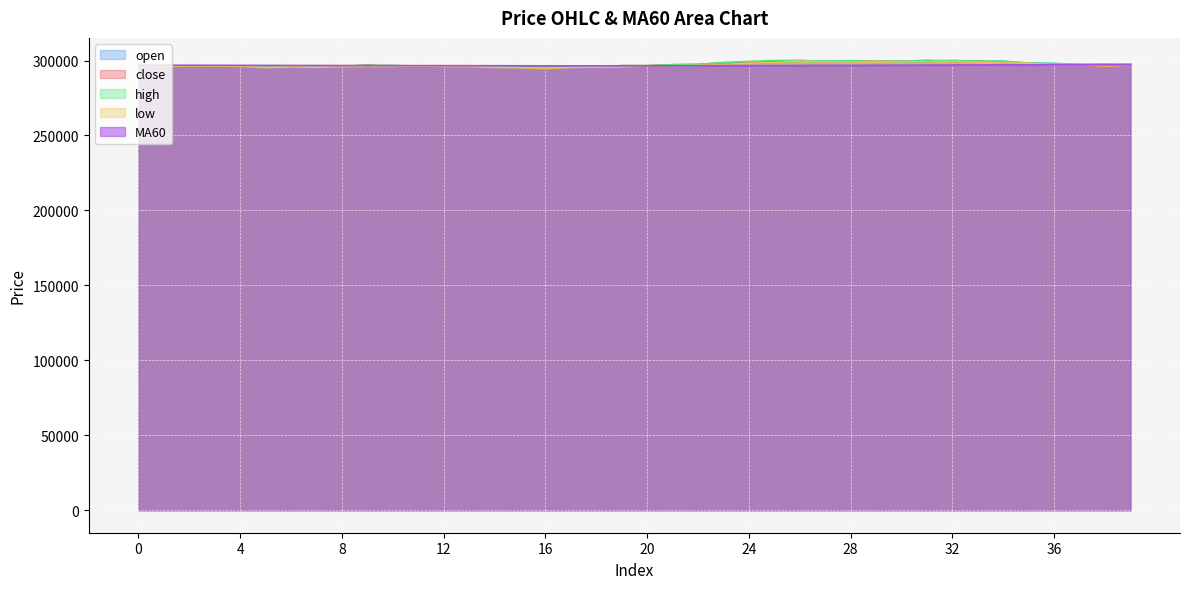

What is the spread (max minus min) of values at 31?

3063.3